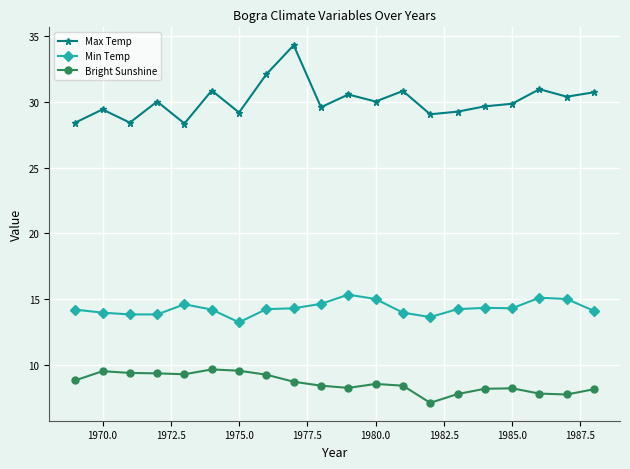

In Max Temp, how many points are higher than both neighbors (excluding endpoints)?

7